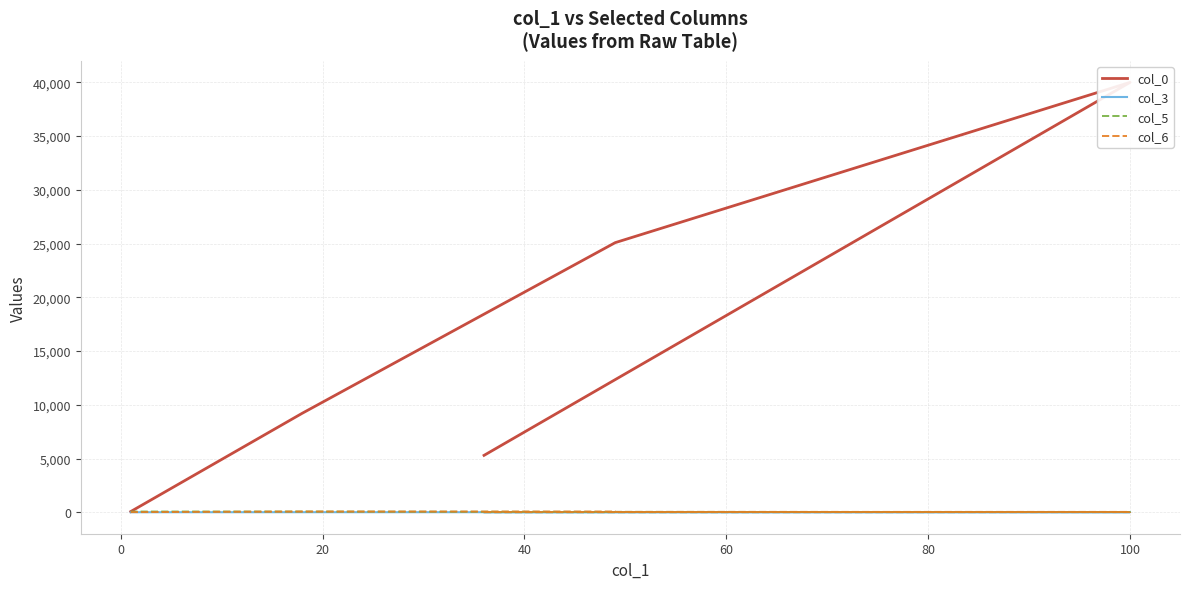

Rank the series by their maximum value, from lowest to highest.

col_3, col_5, col_6, col_0